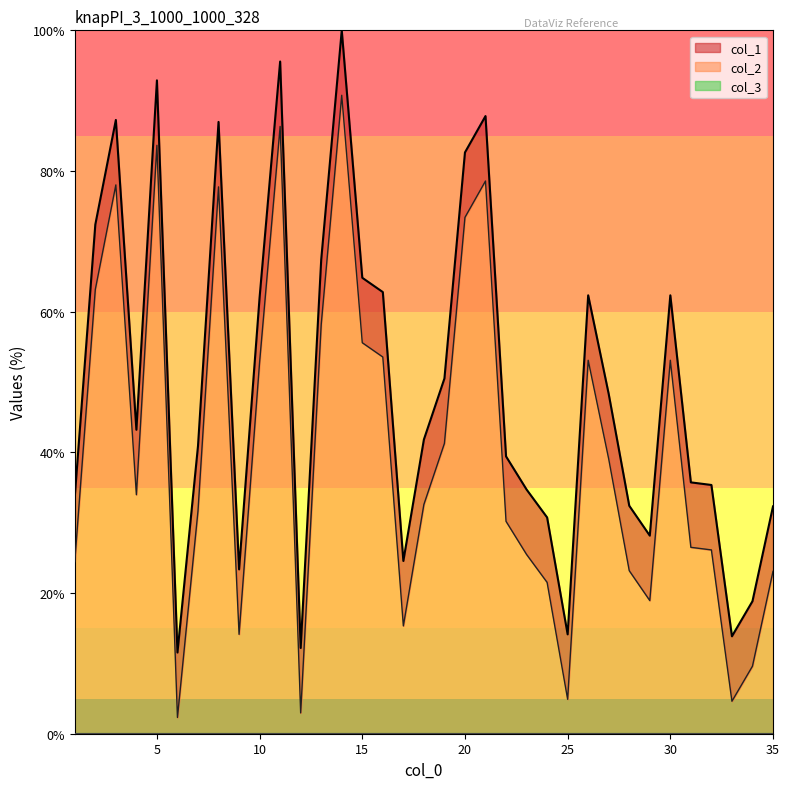

Which label corresponds to the largest value in the chart?

14